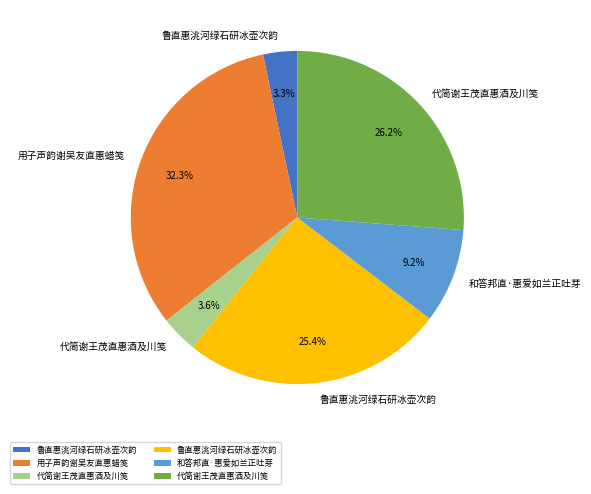

Is there a majority slice in this chart?

No